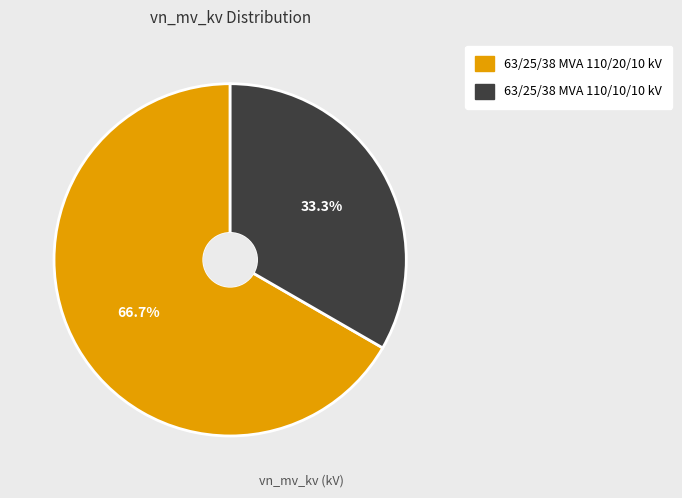

What is the total percentage of 63/25/38 MVA 110/10/10 kV and 63/25/38 MVA 110/20/10 kV?

100.0%